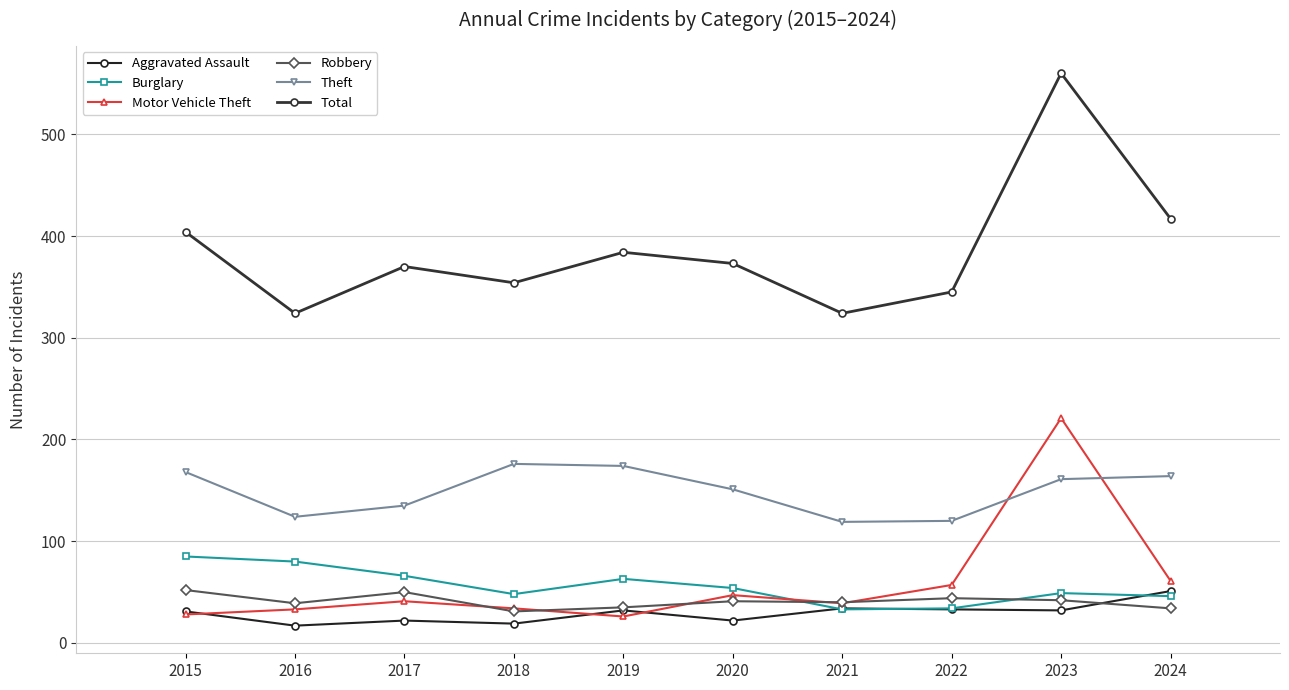

What is the average value of the Burglary series?

56